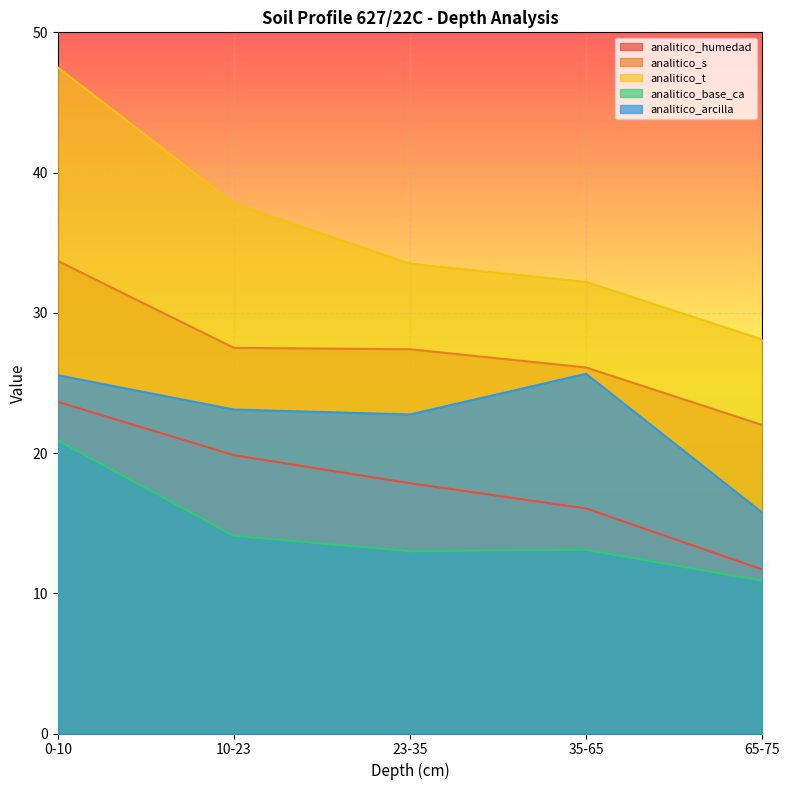

Reading left to right, extract all data points from this chart.

analitico_humedad: 23.6	19.9	17.9	16.1	11.7
analitico_s: 33.7	27.5	27.4	26.1	22.0
analitico_t: 47.5	37.8	33.5	32.2	28.1
analitico_base_ca: 20.9	14.1	13.0	13.1	10.9
analitico_arcilla: 25.6	23.1	22.8	25.6	15.8